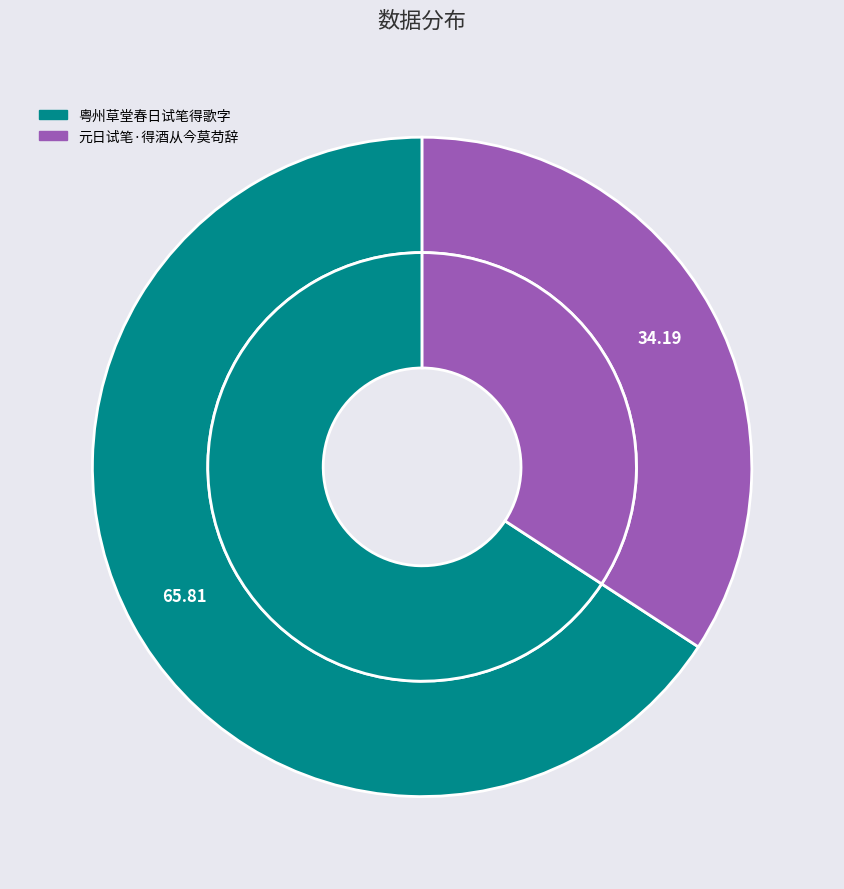

Which category has the smallest portion of the pie?

元日试笔·得酒从今莫苟辞